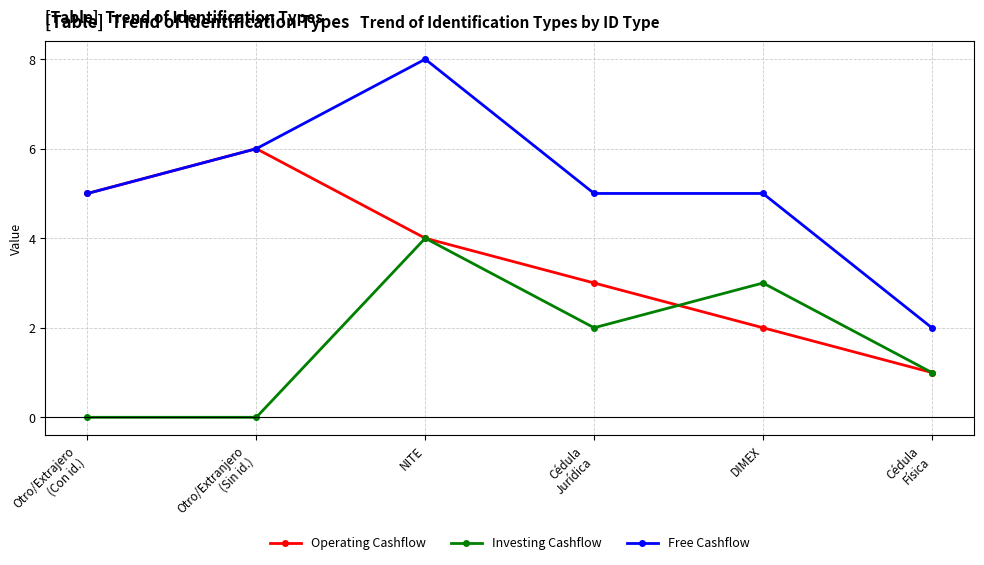

The Investing Cashflow series shows 2 at Otro/Extranjero
(Sin id.). True or false?

False